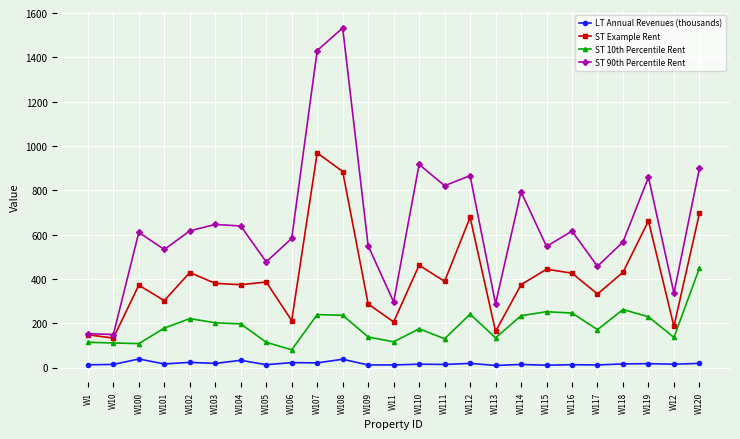

In ST 10th Percentile Rent, how many points are lower than both neighbors (excluding endpoints)?

7